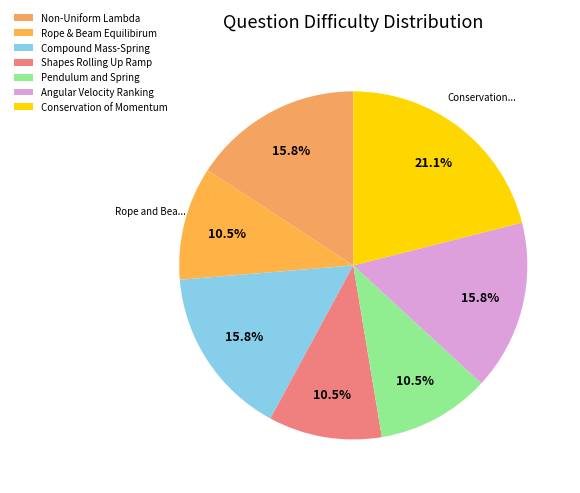

How many slices are in this pie chart?

7